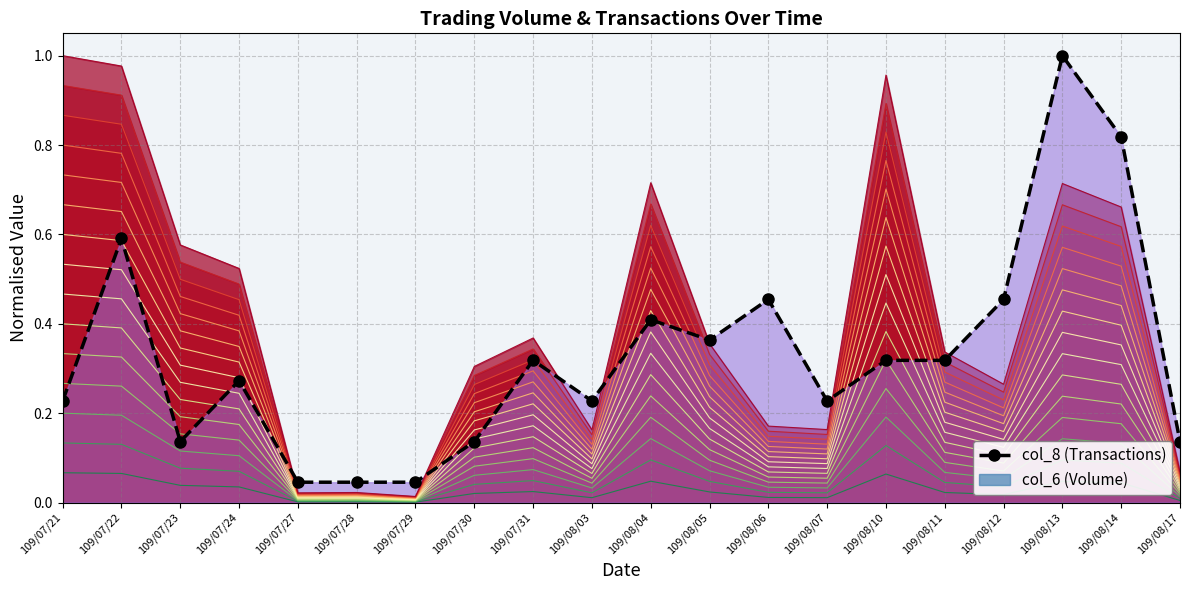

Rank the categories by value from highest to lowest.

109/08/13, 109/08/14, 109/07/22, 109/08/06, 109/08/12, 109/08/04, 109/08/05, 109/07/31, 109/08/10, 109/08/11, 109/07/24, 109/07/21, 109/08/03, 109/08/07, 109/07/23, 109/07/30, 109/08/17, 109/07/27, 109/07/28, 109/07/29